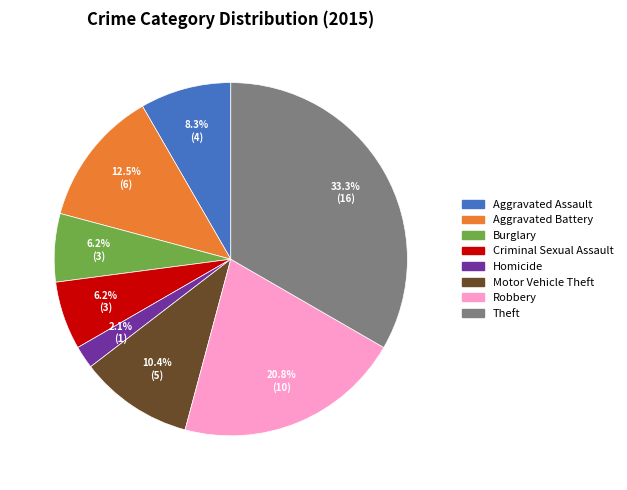

What percentage is the Theft slice, to the nearest percent?

33%